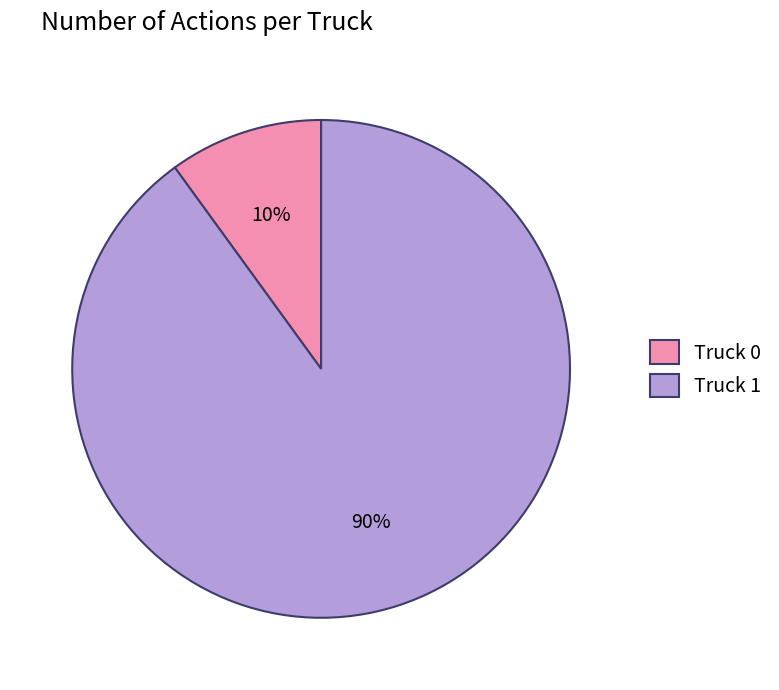

Does Truck 0 account for over 50% of the chart?

No